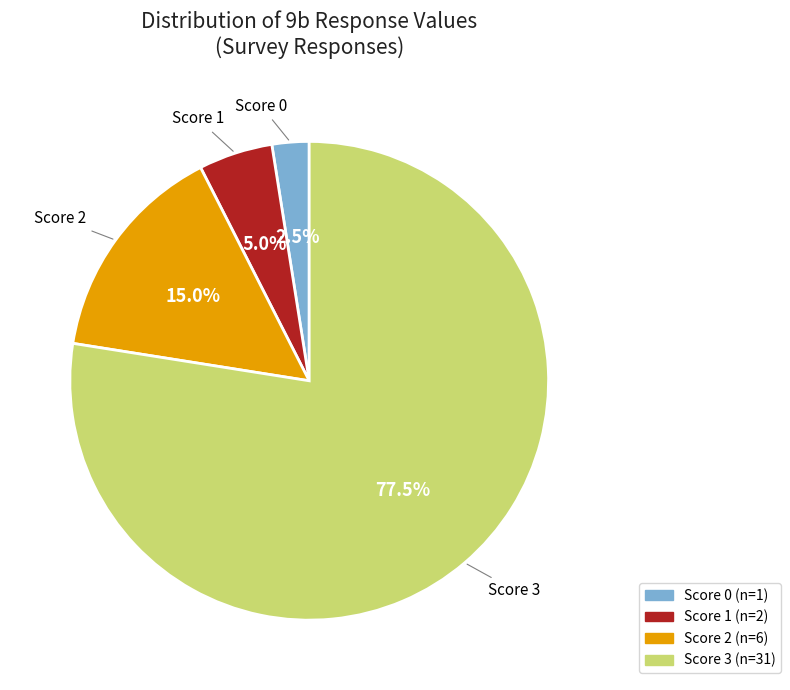

Is there a majority slice in this chart?

Yes